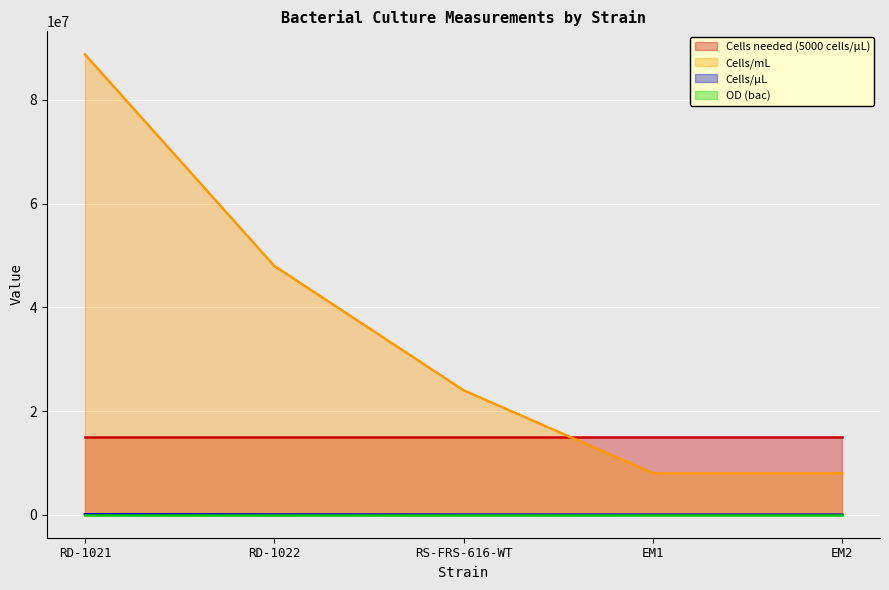

At which category is the sum across all series the highest?

RD-1021